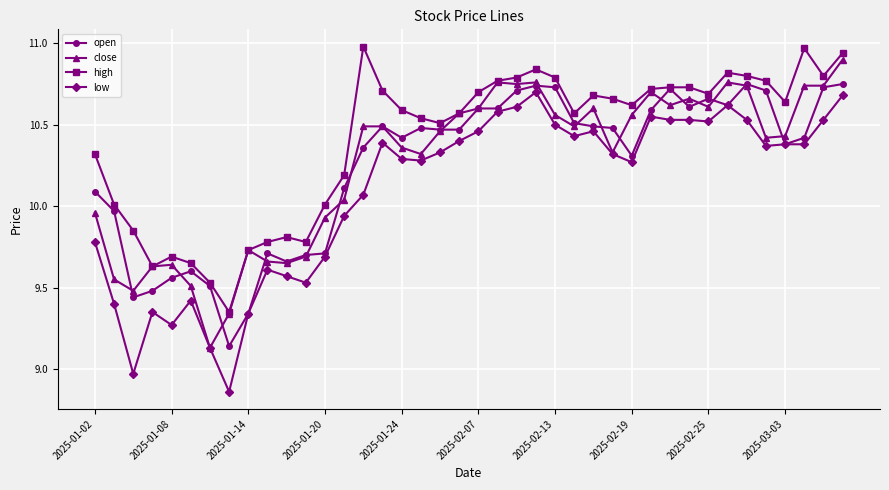

True or false: close has more than 1 interior local peaks.

True